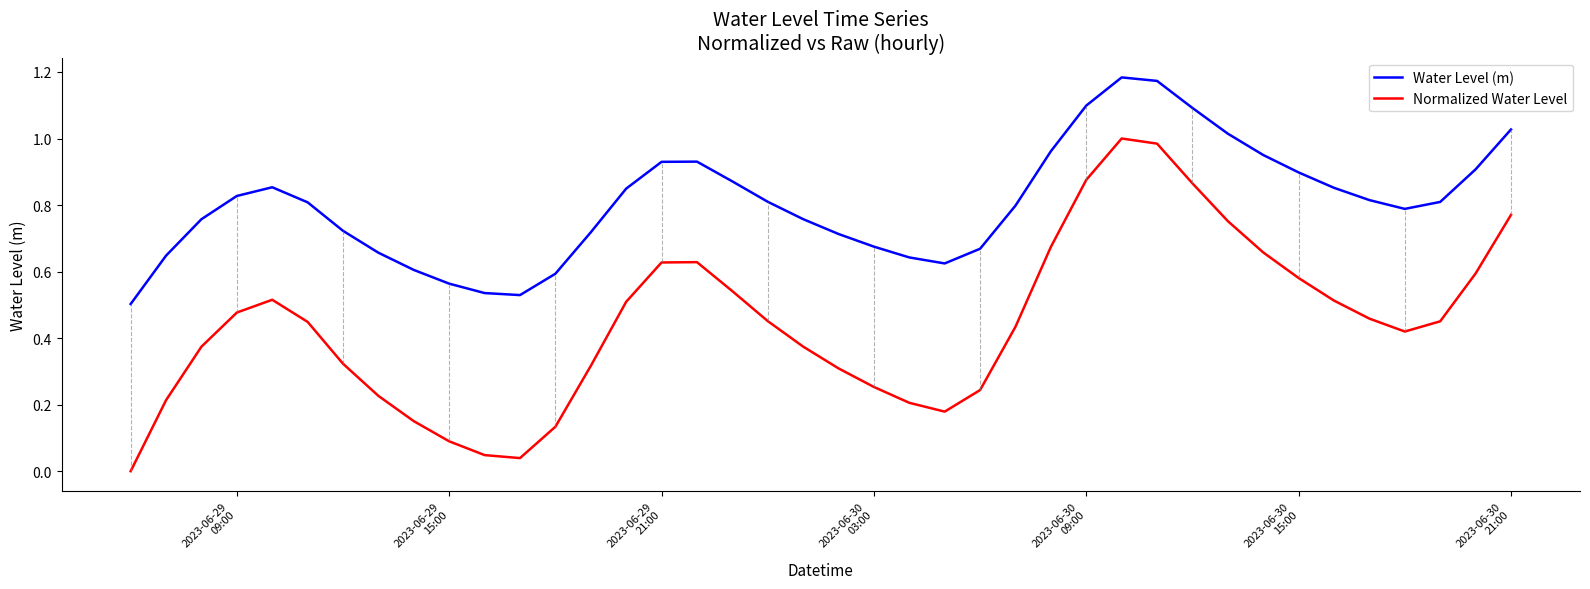

Which series has the widest spread of values?

Normalized Water Level